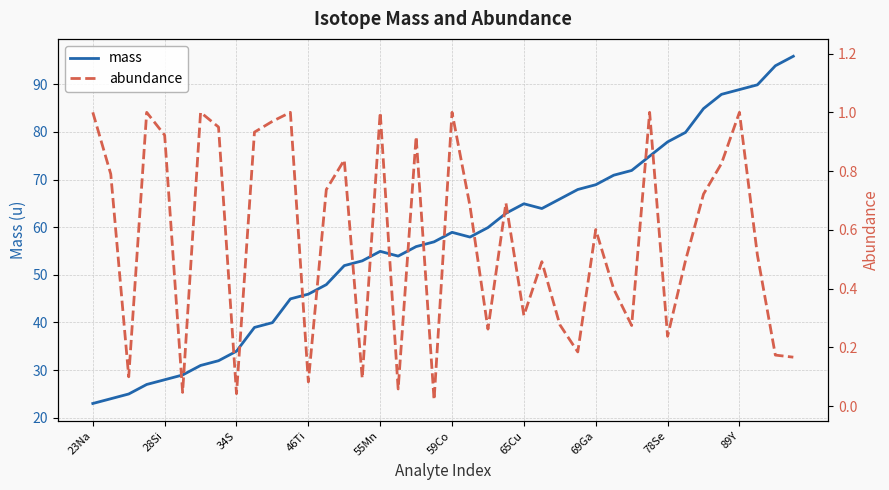

The mass series shows 104.7 at 78Se. True or false?

False